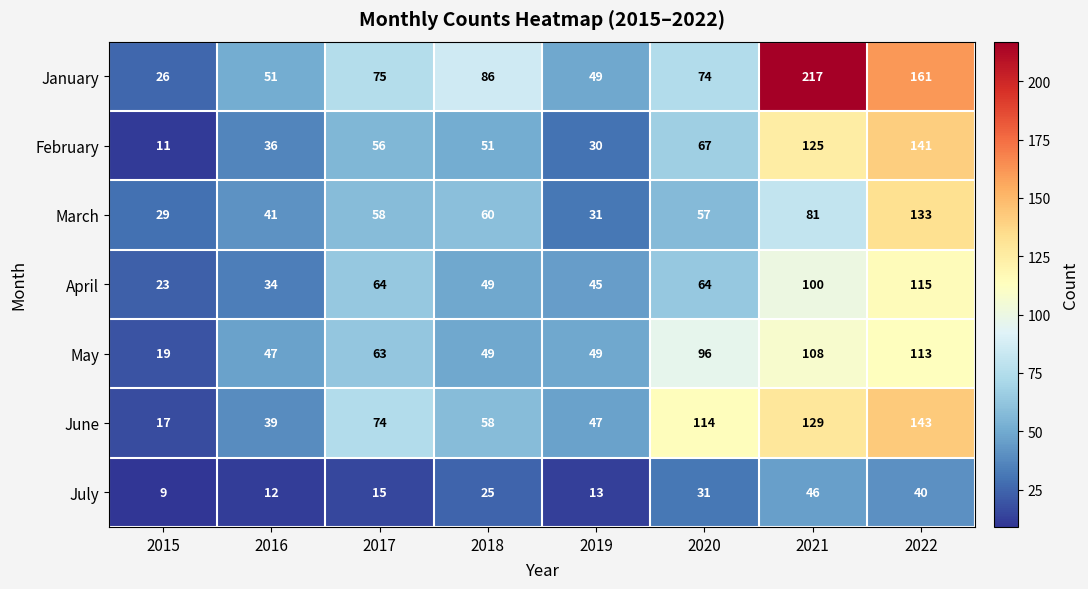

Which series changed the most between 2015 and 2021?

January